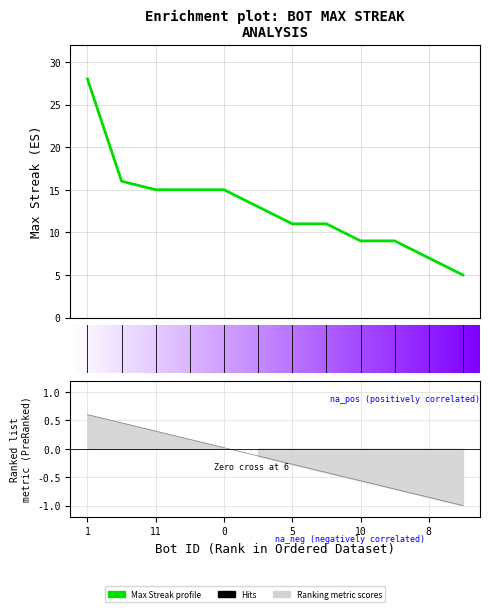

What is the change in value from 10 to 9?

-2